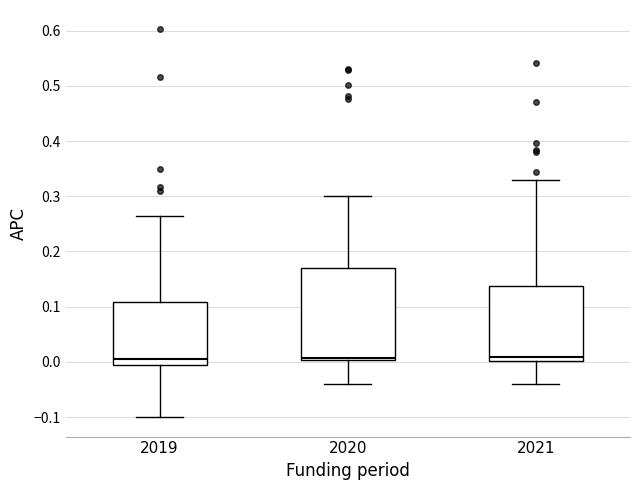

Where does the upper whisker of the box at x = 2021 end on the y-axis? The values are not printed on the chart, so give them approximately, as read against the axis.

0.33